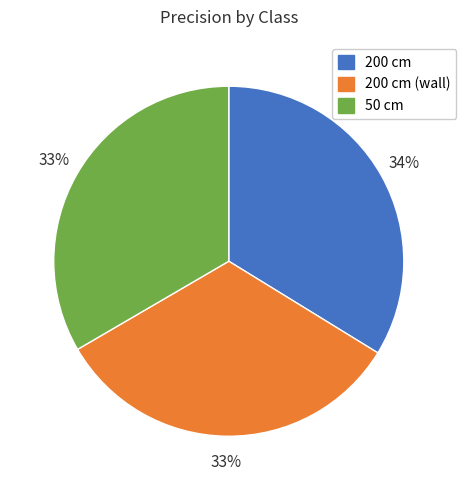

The 200 cm (wall) slice represents 23% of the pie. True or false?

False